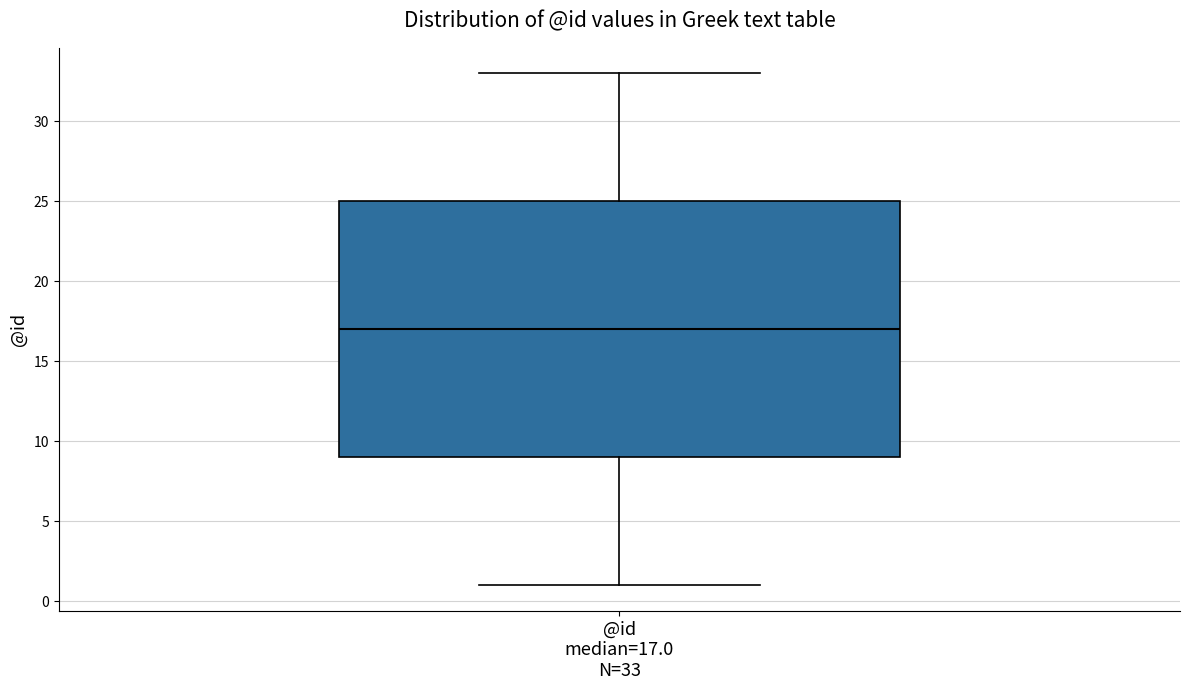

Read this box plot against the y-axis: the position of the median line, the range covered by the box, and the ends of both whiskers. The values are not printed on the chart, so give them approximately, as read against the axis.

median 17, box 9 to 25, whiskers 1 to 33